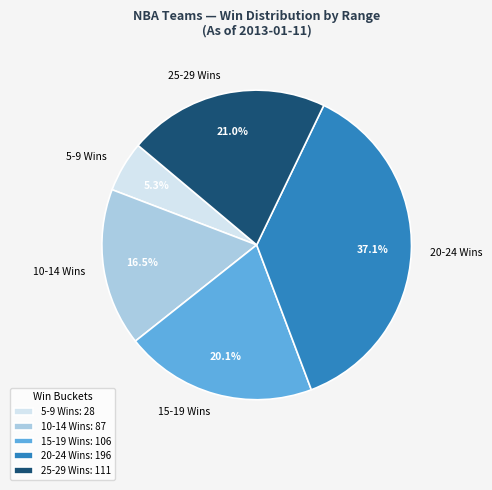

What is the total percentage of 15-19 Wins and 20-24 Wins?

57.2%